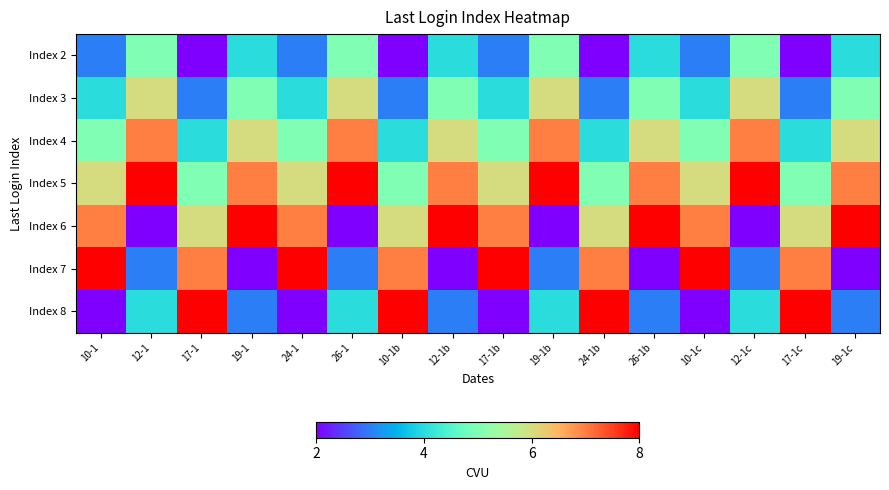

Which series has the largest range (max minus min)?

Index 6